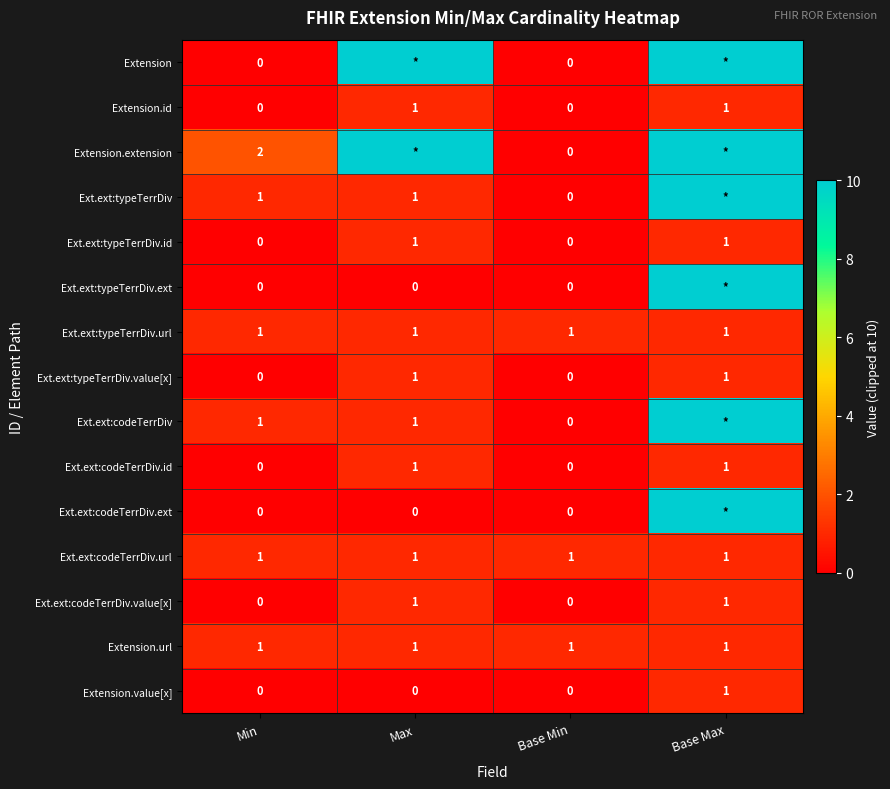

What is the sum of all Extension.url values?

4